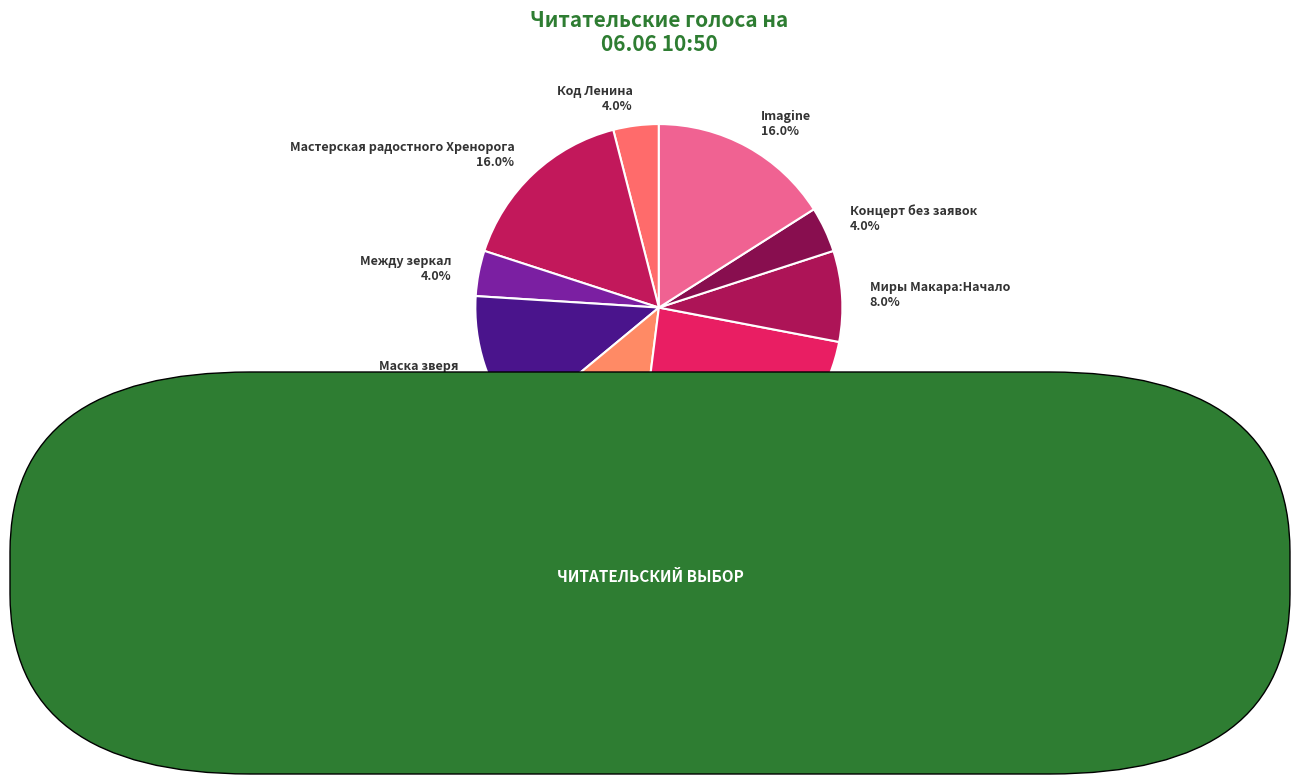

Does Код Ленина account for over 50% of the chart?

No